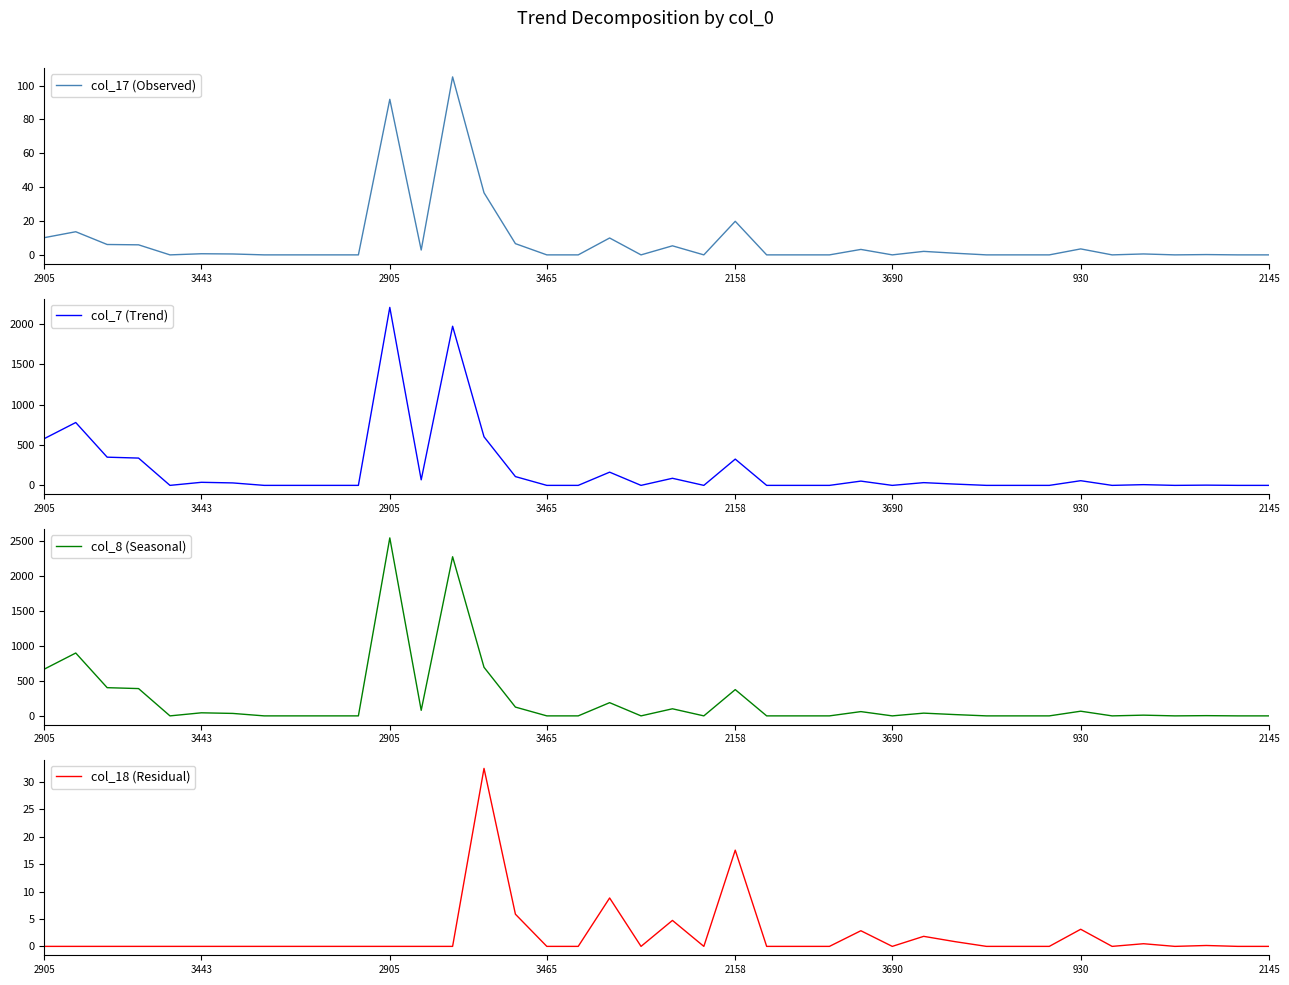

What is the greatest value displayed?

2539.7